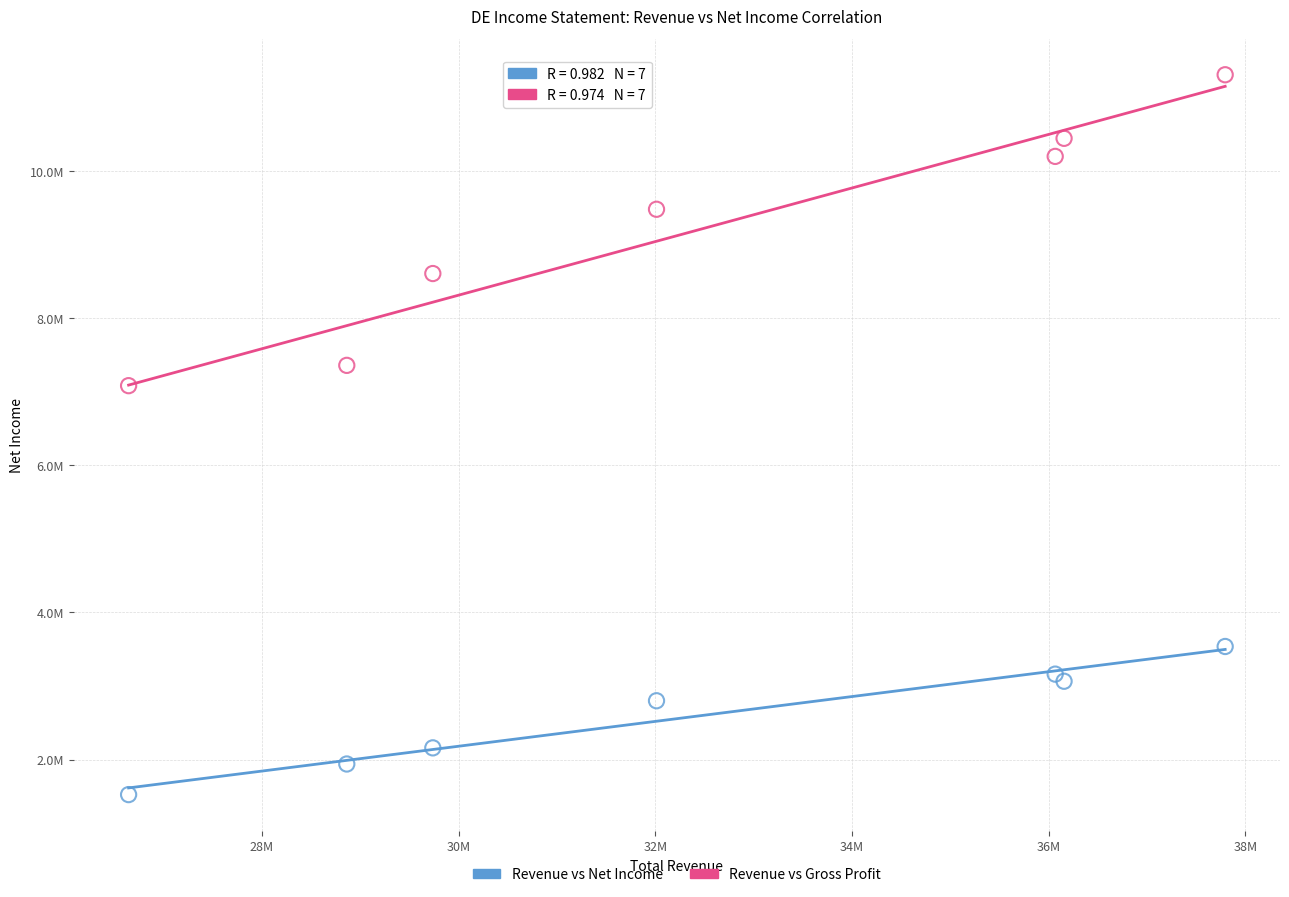

Which series reaches the maximum Y coordinate?

Revenue vs Gross Profit